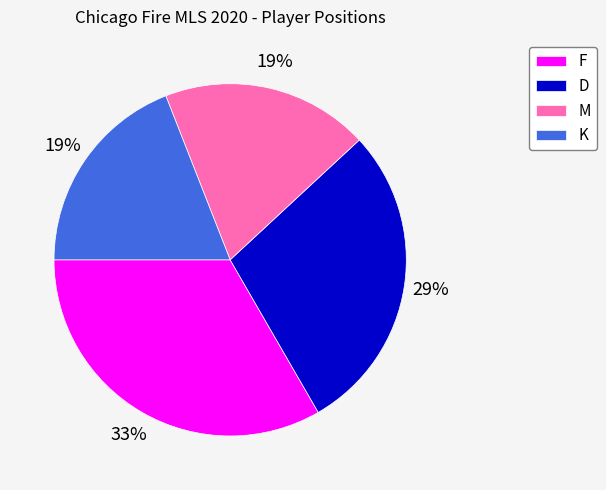

What percentage is the D slice, to the nearest percent?

29%